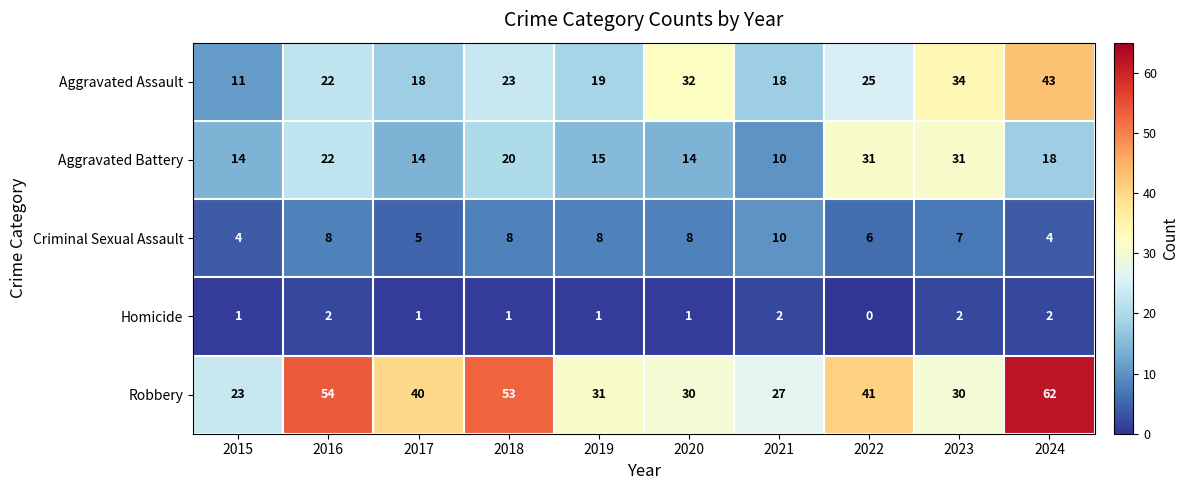

The value of Criminal Sexual Assault at 2023 is 7. True or false?

True